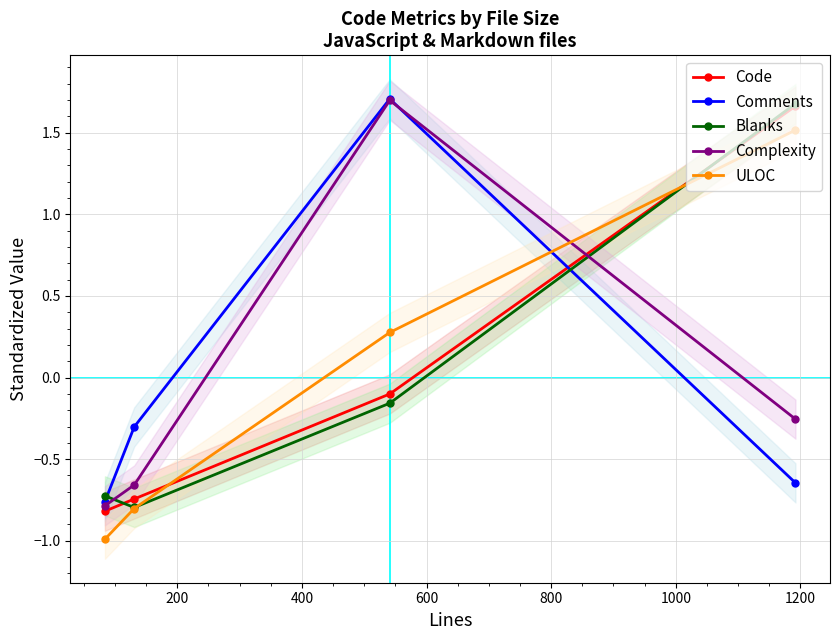

What is the maximum value for ULOC?

1.5